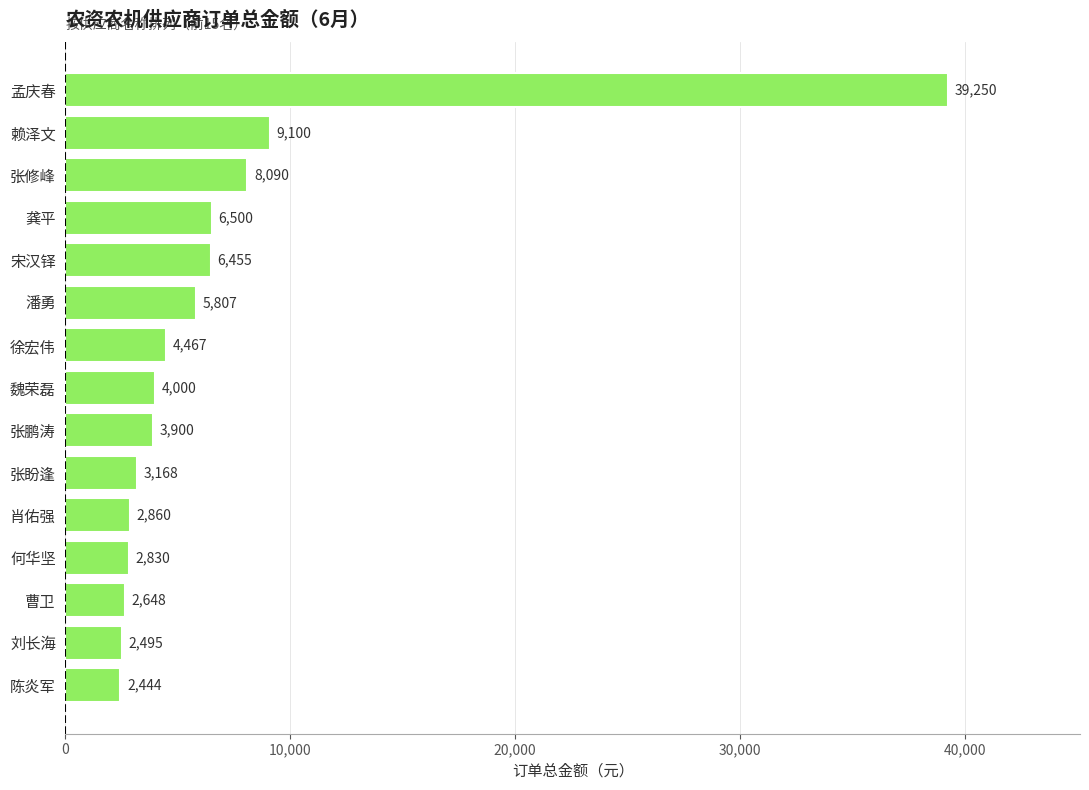

At which category does the chart reach its minimum across all series?

陈炎军